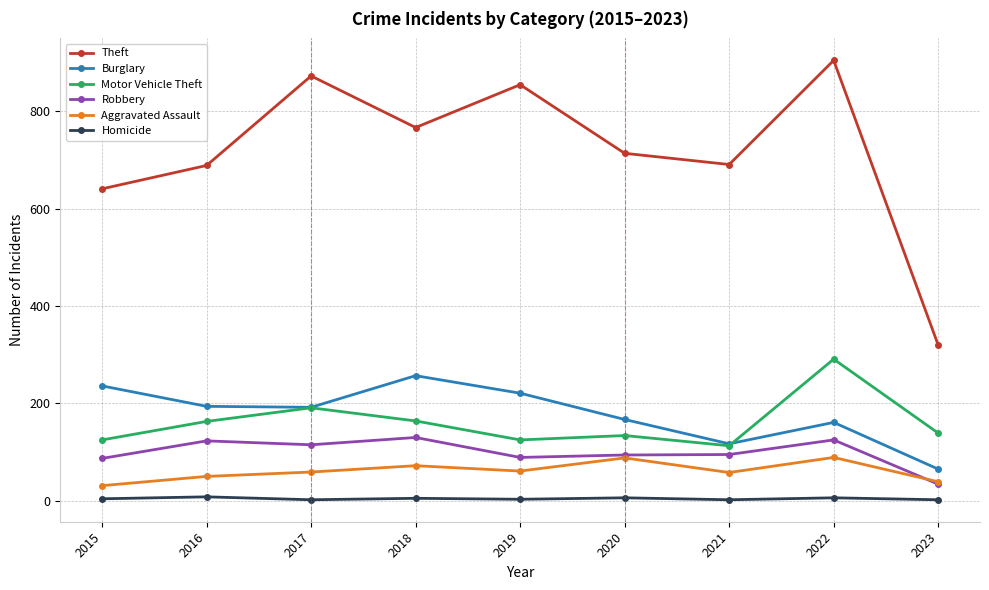

True or false: Robbery and Motor Vehicle Theft intersect in this chart.

False